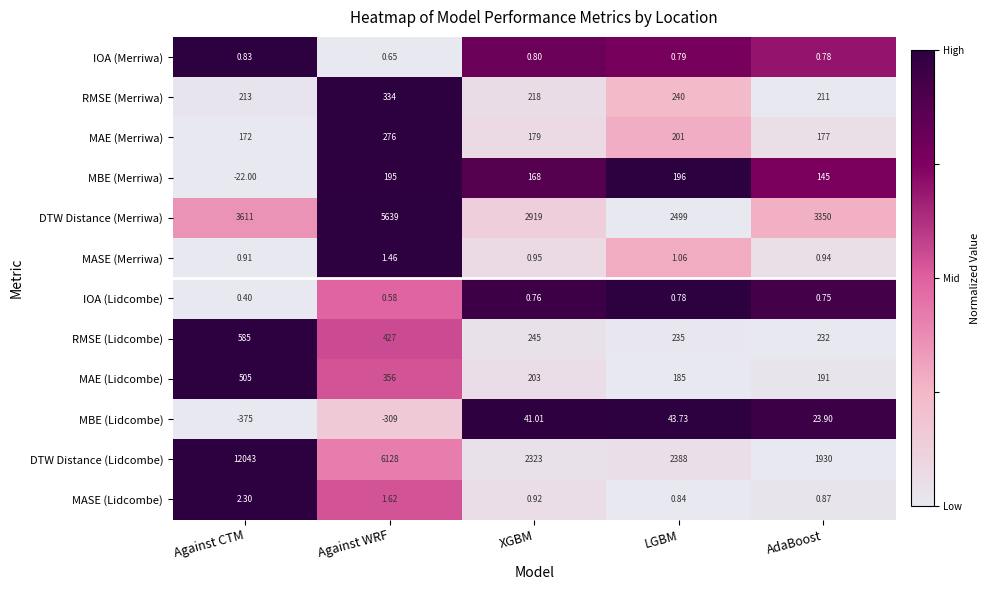

Which series has the largest range (max minus min)?

DTW Distance (Lidcombe)